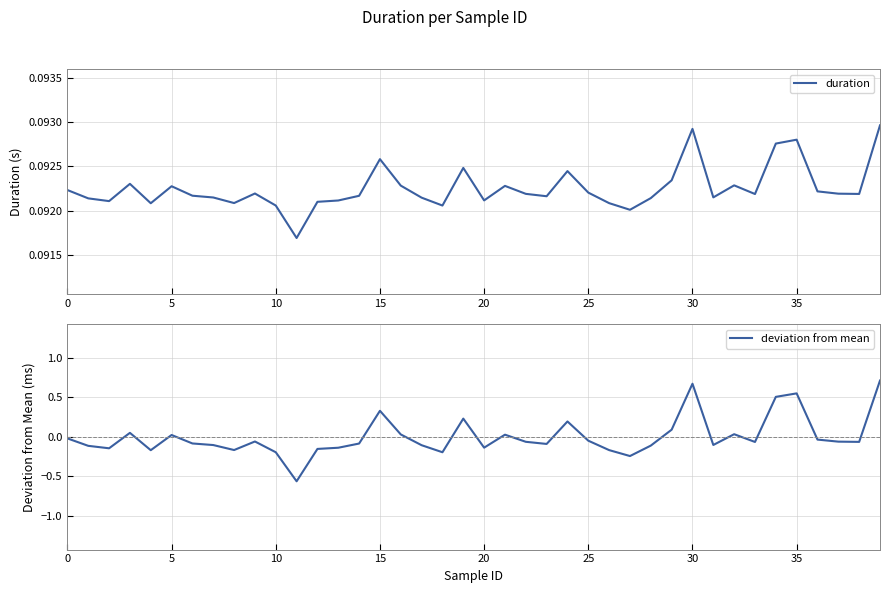

Rank the series at 32 from highest to lowest value.

duration, deviation from mean